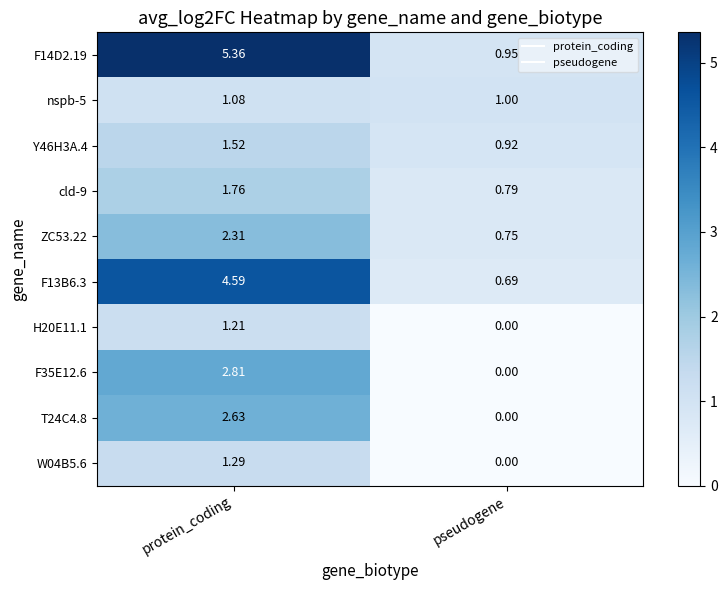

Where is F35E12.6 nearest to the value 1?

pseudogene